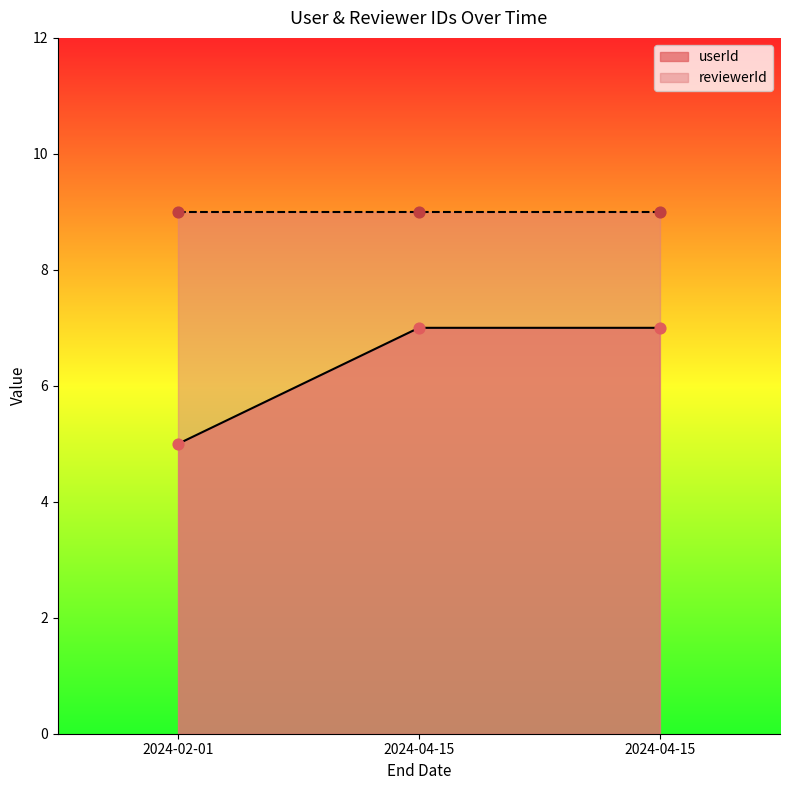

What is the ratio of the value at 2024-04-15 to the value at 2024-02-01?

1.4